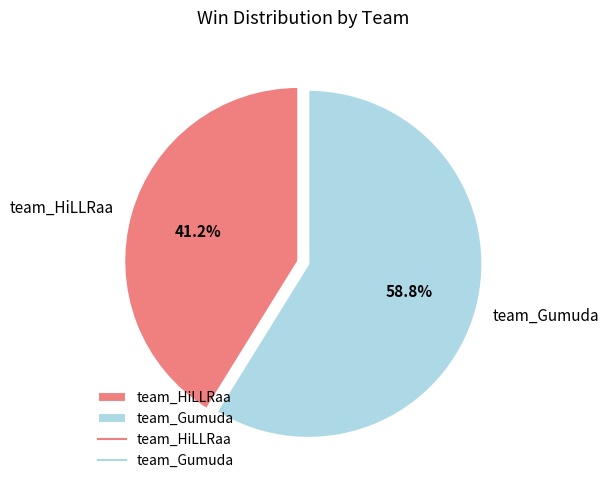

Between team_HiLLRaa and team_Gumuda, which is larger?

team_Gumuda